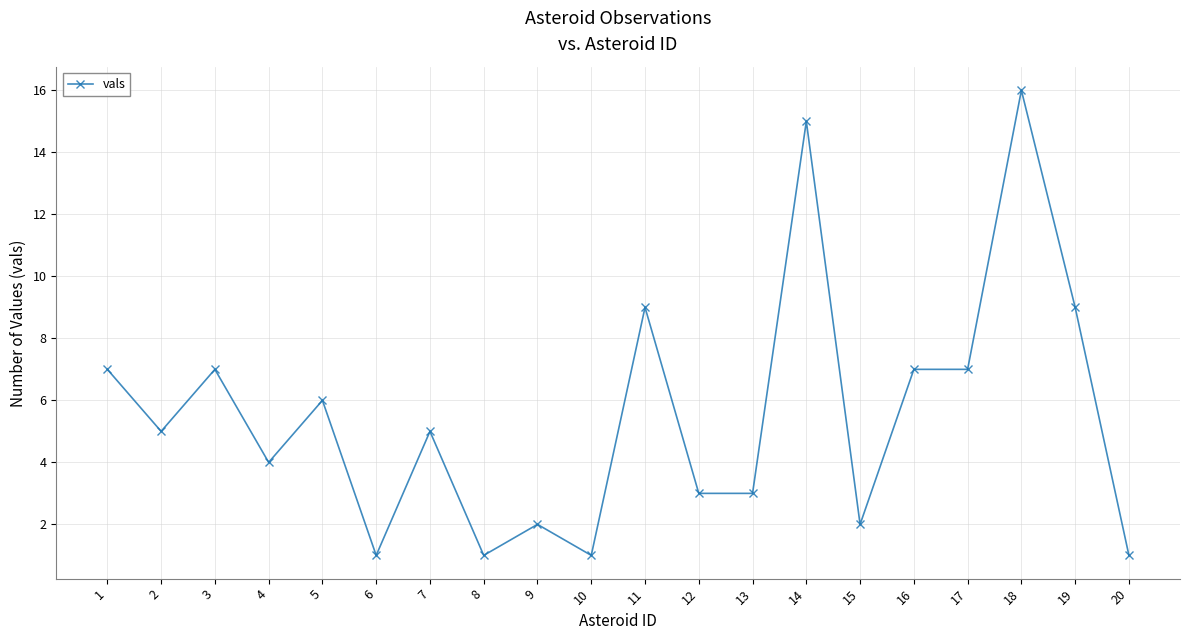

Reading left to right, list all the values displayed in this chart.

7	5	7	4	6	1	5	1	2	1	9	3	3	15	2	7	7	16	9	1